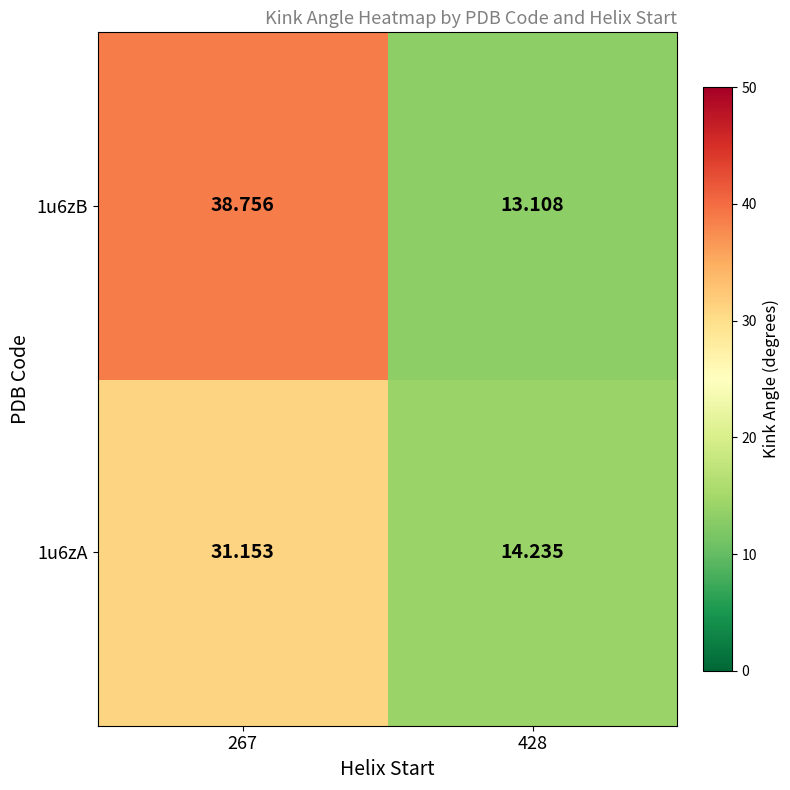

How many data points in 1u6zA are above 31?

1